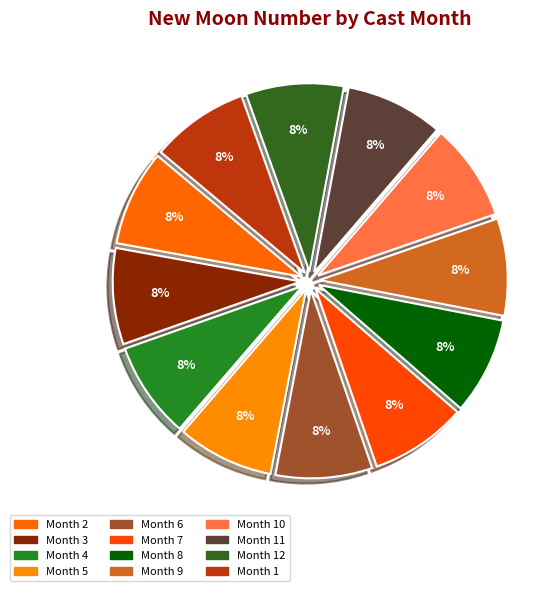

Does any single category account for the majority?

No